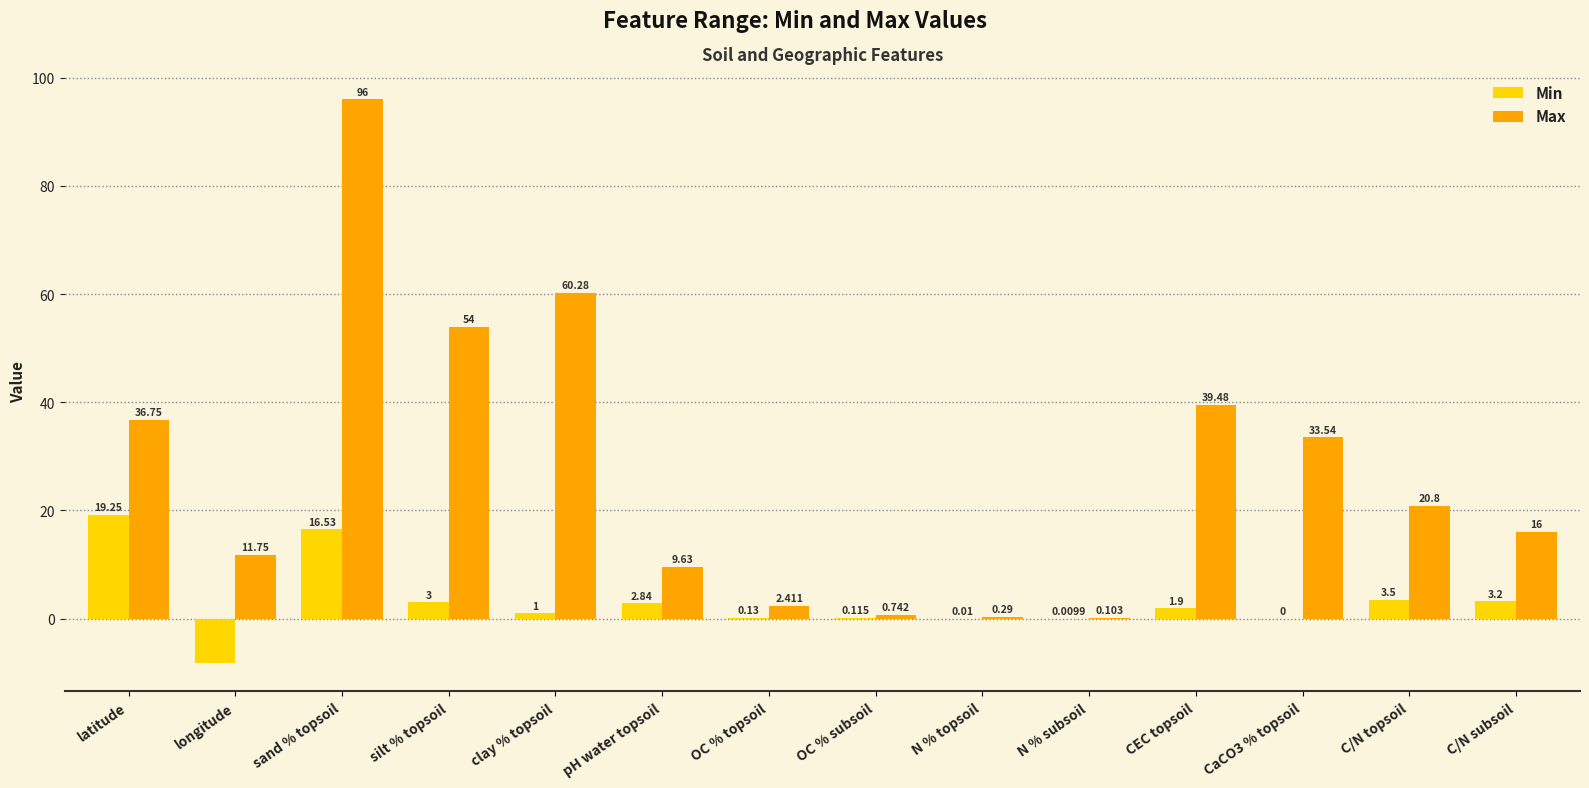

Where is Max nearest to the value 48?

silt % topsoil